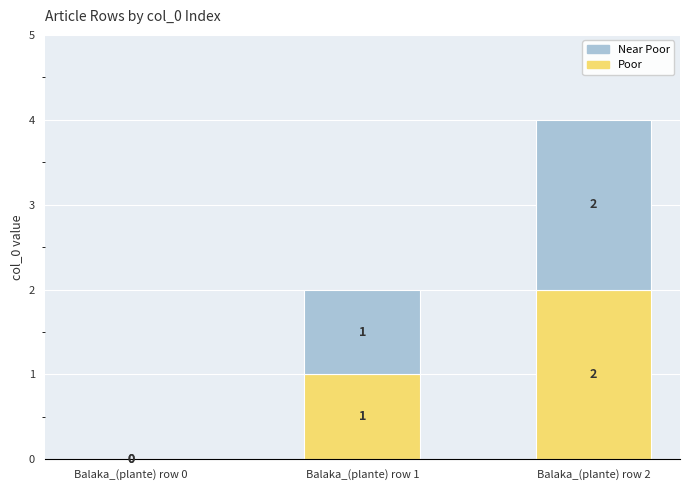

At which label is Poor closest to 1?

Balaka_(plante) row 1